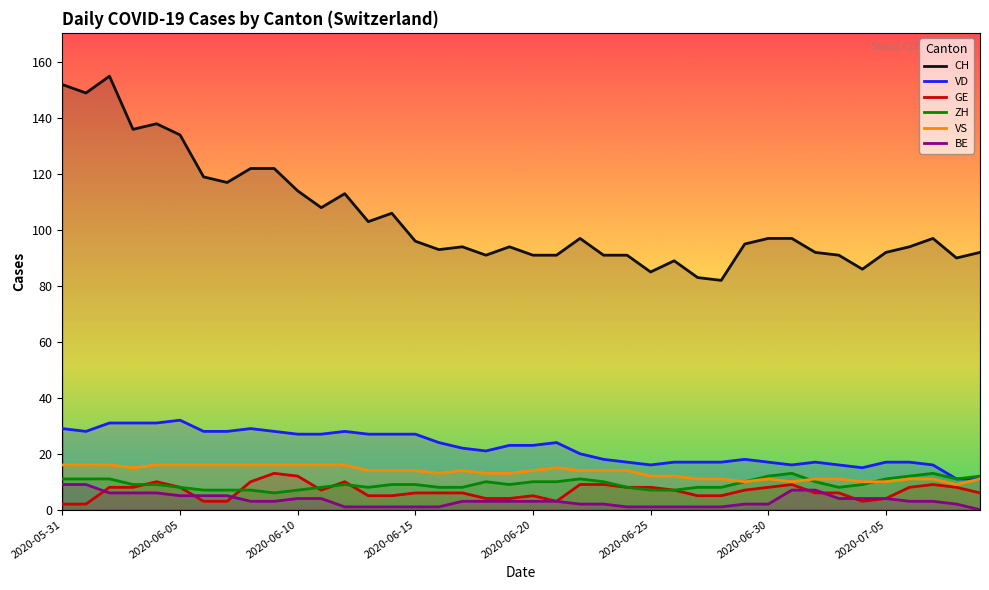

Rank the series at 14 from lowest to highest value.

BE, GE, ZH, VS, VD, CH